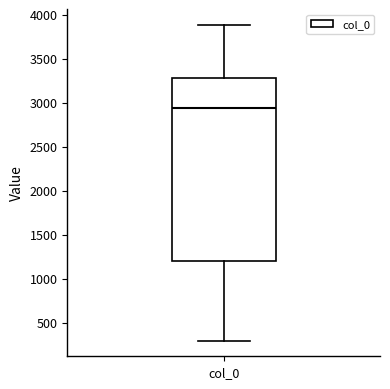

Read this box plot against the y-axis: the position of the median line, the range covered by the box, and the ends of both whiskers. The values are not printed on the chart, so give them approximately, as read against the axis.

median 2950, box 1200 to 3300, whiskers 300 to 3900